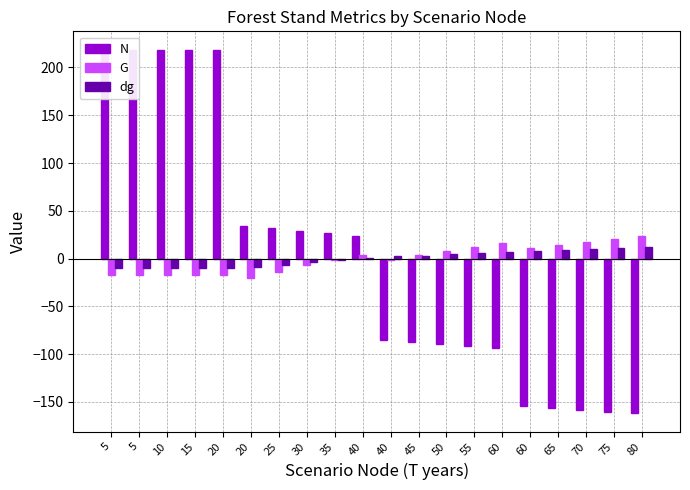

Rank the series at 70 from highest to lowest value.

G, dg, N